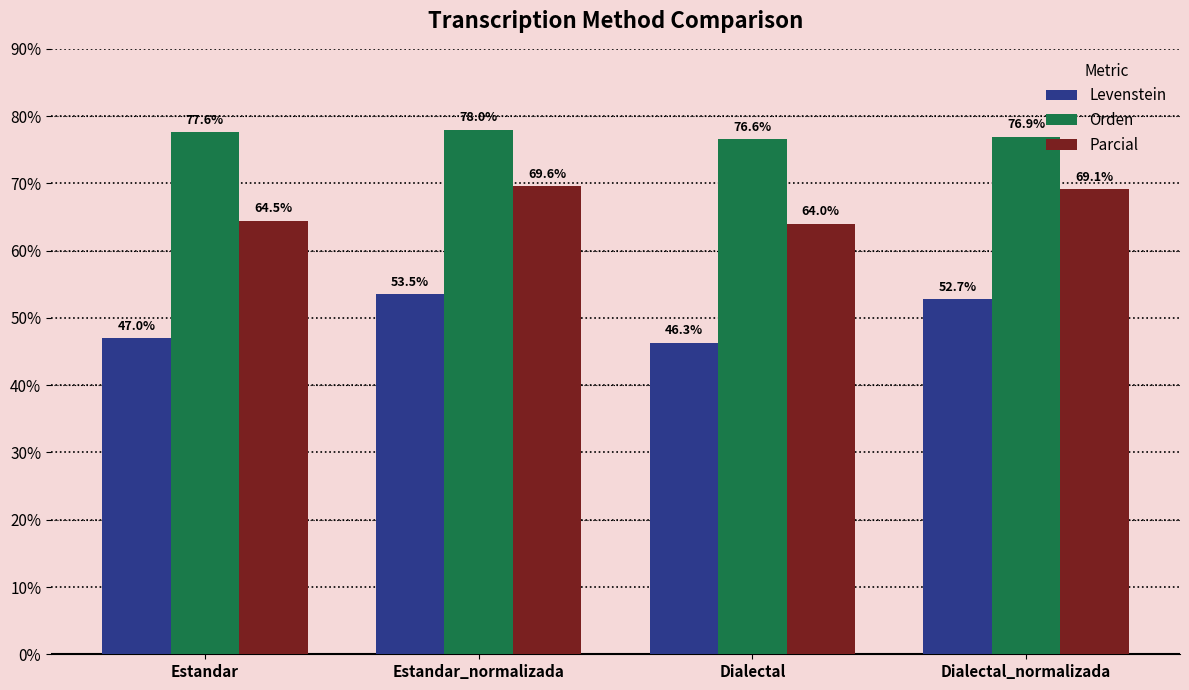

At which category is the sum across all series the highest?

Estandar_normalizada